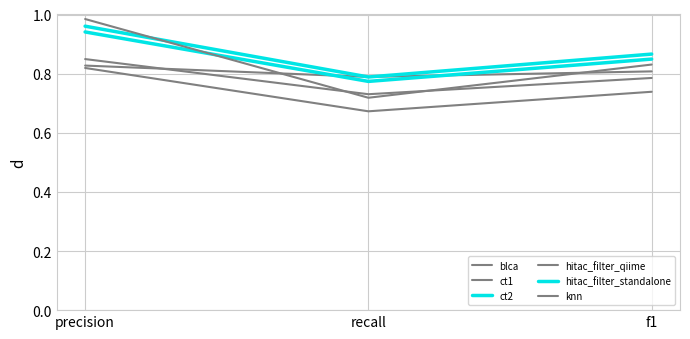

Does the chart display data point markers on the line(s)?

No